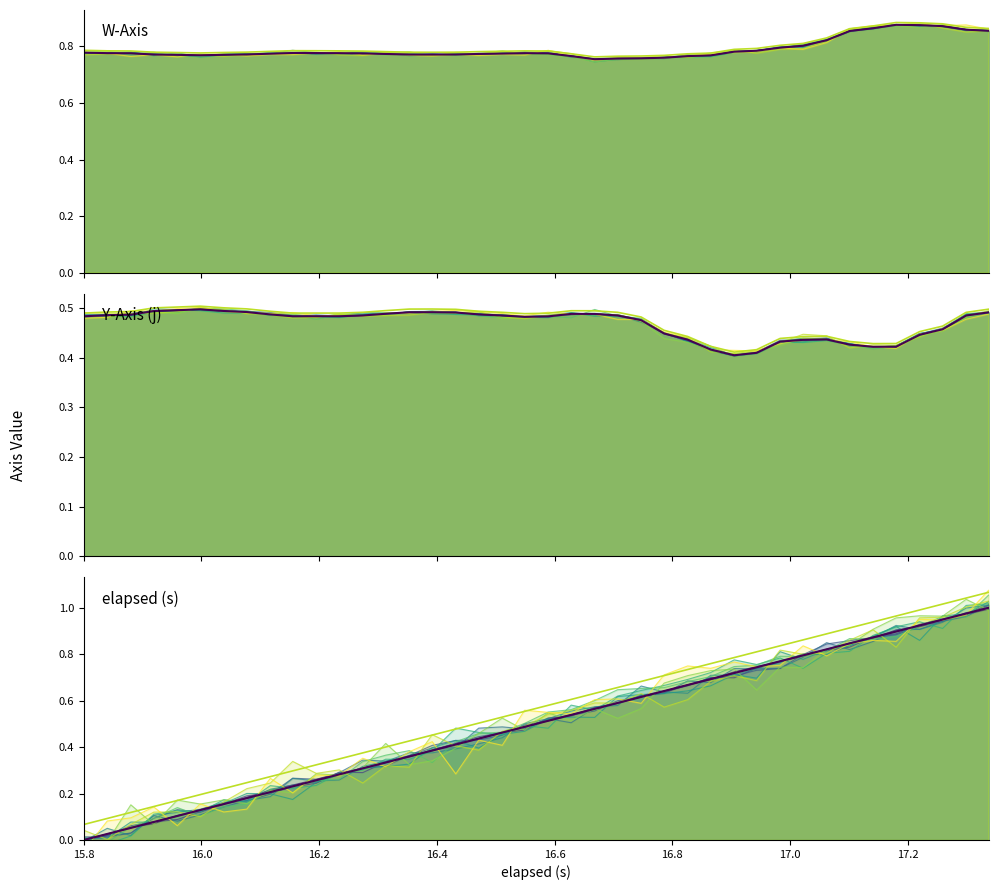

What are all the series names shown in the legend?

W-Axis, Y-Axis (j), elapsed (s)